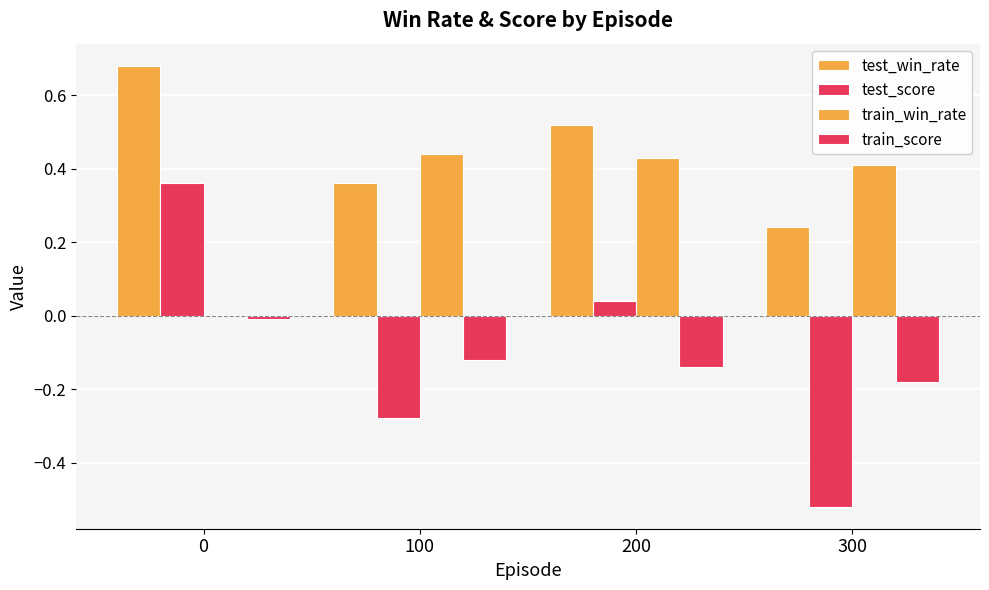

What is the sum of the train_score values at 300 and 0?

-0.2